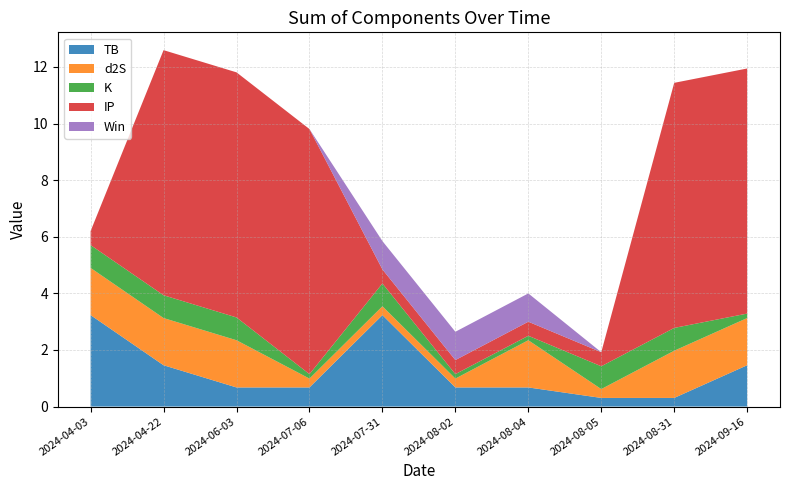

Reading left to right, list all the values displayed in this chart.

TB: 2024-04-03=3.2	2024-04-22=1.5	2024-06-03=0.7	2024-07-06=0.7	2024-07-31=3.2	2024-08-02=0.7	2024-08-04=0.7	2024-08-05=0.3	2024-08-31=0.3	2024-09-16=1.5
d2S: 2024-04-03=1.7	2024-04-22=1.7	2024-06-03=1.7	2024-07-06=0.3	2024-07-31=0.3	2024-08-02=0.3	2024-08-04=1.7	2024-08-05=0.3	2024-08-31=1.7	2024-09-16=1.7
K: 2024-04-03=0.8	2024-04-22=0.8	2024-06-03=0.8	2024-07-06=0.2	2024-07-31=0.8	2024-08-02=0.2	2024-08-04=0.2	2024-08-05=0.8	2024-08-31=0.8	2024-09-16=0.2
IP: 2024-04-03=0.5	2024-04-22=8.7	2024-06-03=8.7	2024-07-06=8.7	2024-07-31=0.5	2024-08-02=0.5	2024-08-04=0.5	2024-08-05=0.5	2024-08-31=8.7	2024-09-16=8.7
Win: 2024-04-03=0.0	2024-04-22=0.0	2024-06-03=0.0	2024-07-06=0.0	2024-07-31=1.0	2024-08-02=1.0	2024-08-04=1.0	2024-08-05=0.0	2024-08-31=0.0	2024-09-16=0.0